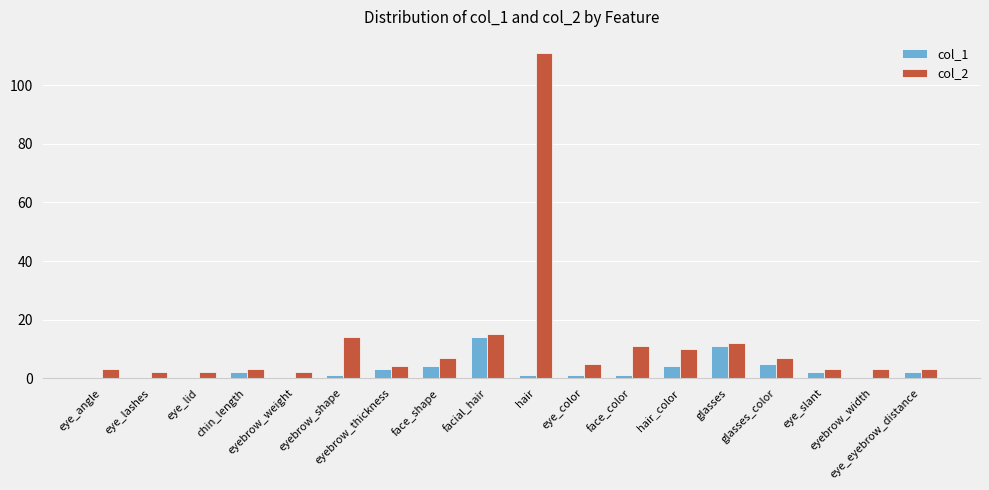

At which label does col_2 first exceed 5?

eyebrow_shape